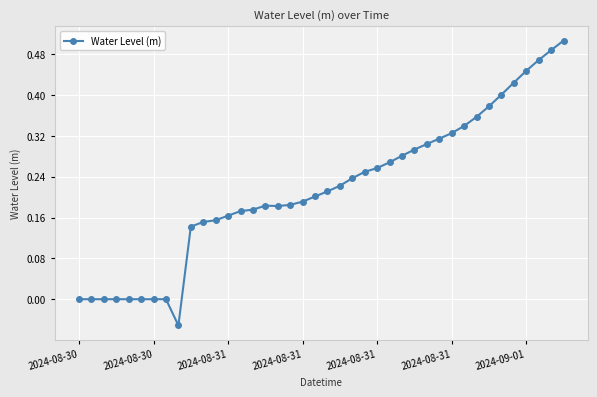

How many distinct data groups are displayed?

1